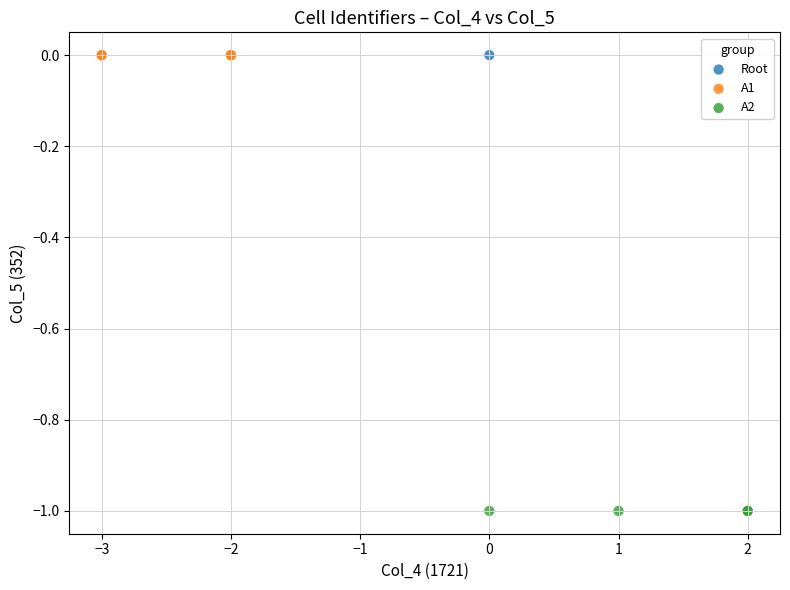

What are all the series names shown in the legend?

Root, A1, A2